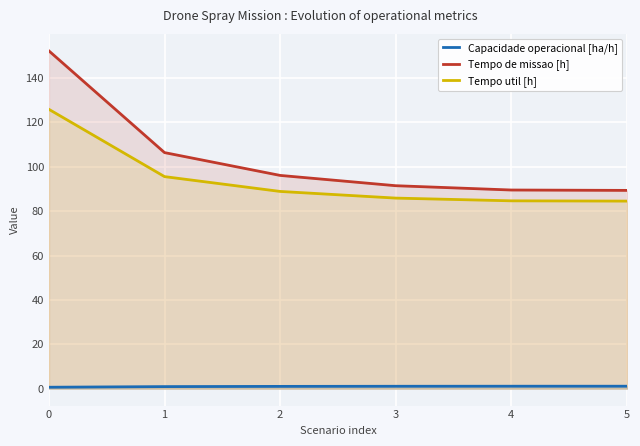

What is the greatest value displayed?

152.2